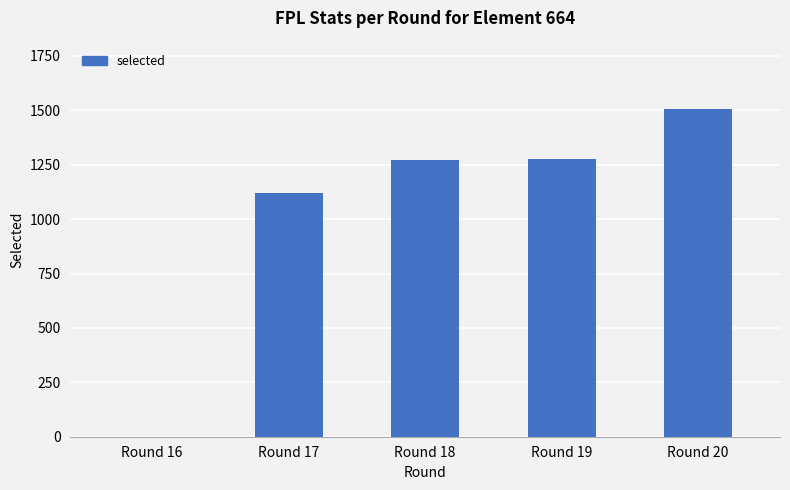

What is the change in value from Round 16 to Round 20?

+1506